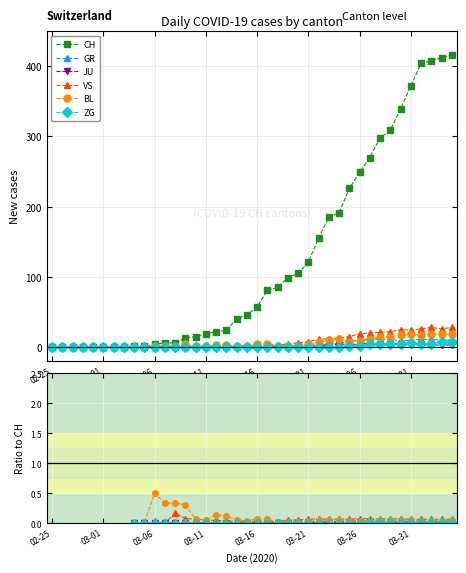

What is the greatest value displayed?

416.0